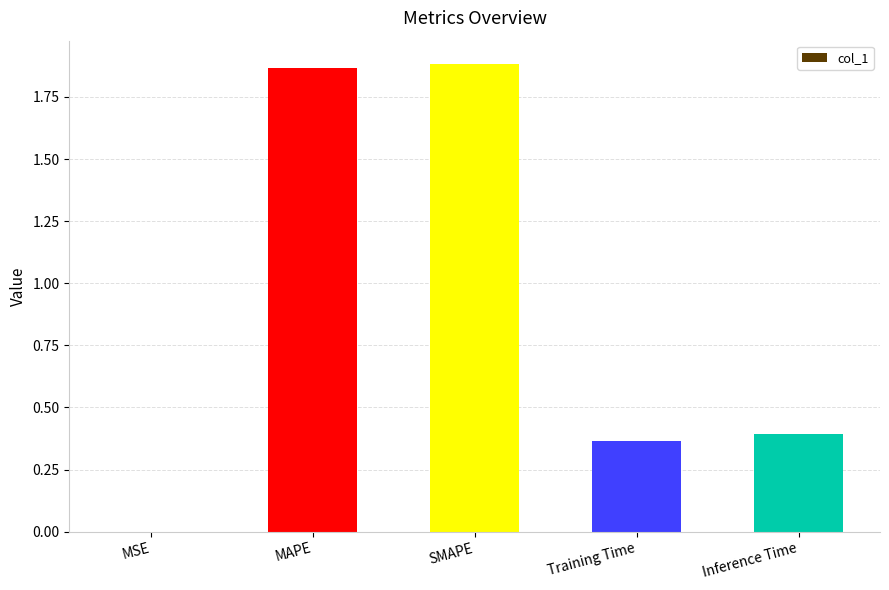

Between SMAPE and MSE, which is larger?

SMAPE